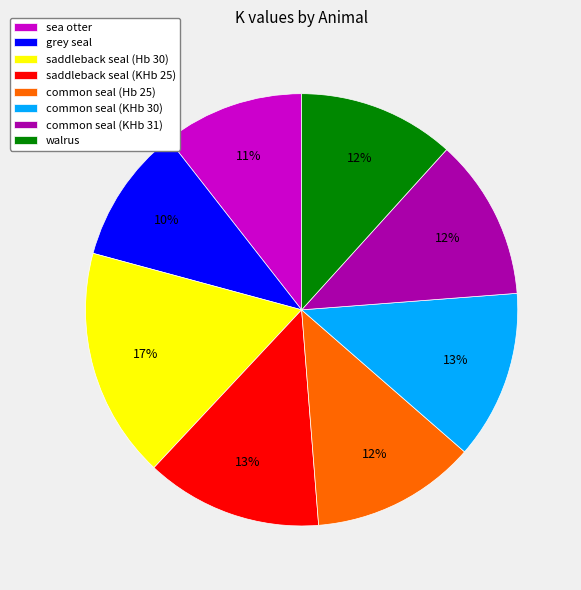

What percentage is the walrus slice, to the nearest percent?

12%